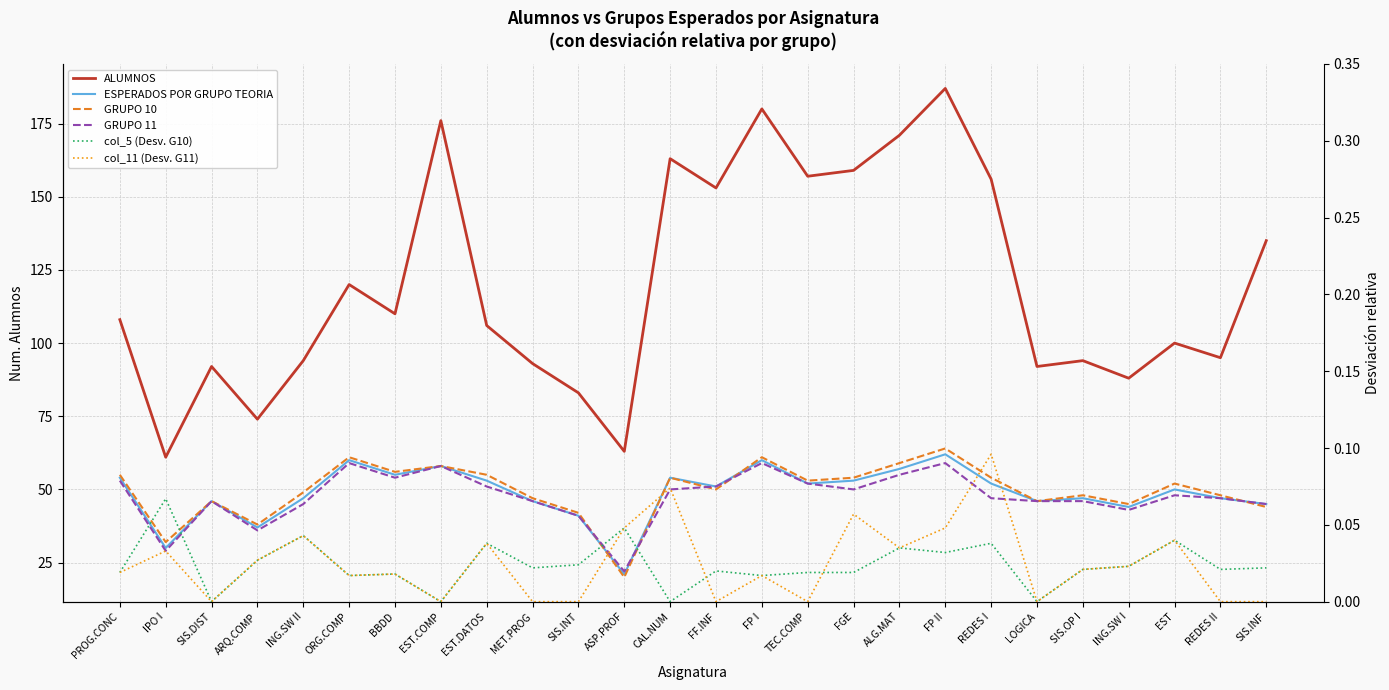

Reading right to left, list all the values displayed in this chart.

ALUMNOS: 135.0	95.0	100.0	88.0	94.0	92.0	156.0	187.0	171.0	159.0	157.0	180.0	153.0	163.0	63.0	83.0	93.0	106.0	176.0	110.0	120.0	94.0	74.0	92.0	61.0	108.0
ESPERADOS POR GRUPO TEORIA: 45.0	47.0	50.0	44.0	47.0	46.0	52.0	62.0	57.0	53.0	52.0	60.0	51.0	54.0	21.0	41.0	46.0	53.0	58.0	55.0	60.0	47.0	37.0	46.0	30.0	54.0
GRUPO 10: 44.0	48.0	52.0	45.0	48.0	46.0	54.0	64.0	59.0	54.0	53.0	61.0	50.0	54.0	20.0	42.0	47.0	55.0	58.0	56.0	61.0	49.0	38.0	46.0	32.0	55.0
GRUPO 11: 45.0	47.0	48.0	43.0	46.0	46.0	47.0	59.0	55.0	50.0	52.0	59.0	51.0	50.0	22.0	41.0	46.0	51.0	58.0	54.0	59.0	45.0	36.0	46.0	29.0	53.0
col_5 (Desv. G10): 0.0	0.0	0.0	0.0	0.0	0.0	0.0	0.0	0.0	0.0	0.0	0.0	0.0	0.0	0.0	0.0	0.0	0.0	0.0	0.0	0.0	0.0	0.0	0.0	0.1	0.0
col_11 (Desv. G11): 0.0	0.0	0.0	0.0	0.0	0.0	0.1	0.0	0.0	0.1	0.0	0.0	0.0	0.1	0.0	0.0	0.0	0.0	0.0	0.0	0.0	0.0	0.0	0.0	0.0	0.0